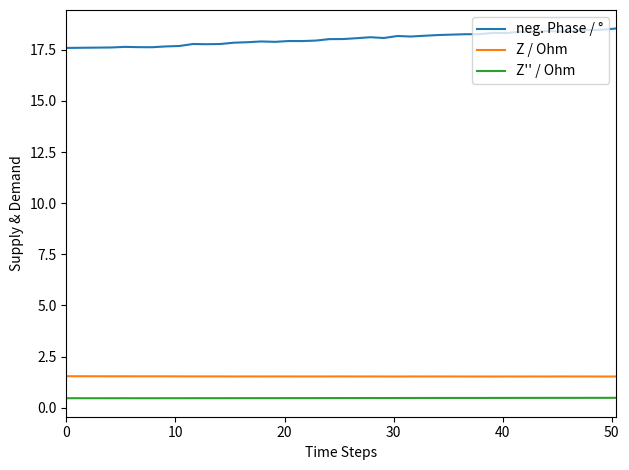

Which series has the largest total across all categories?

neg. Phase / °